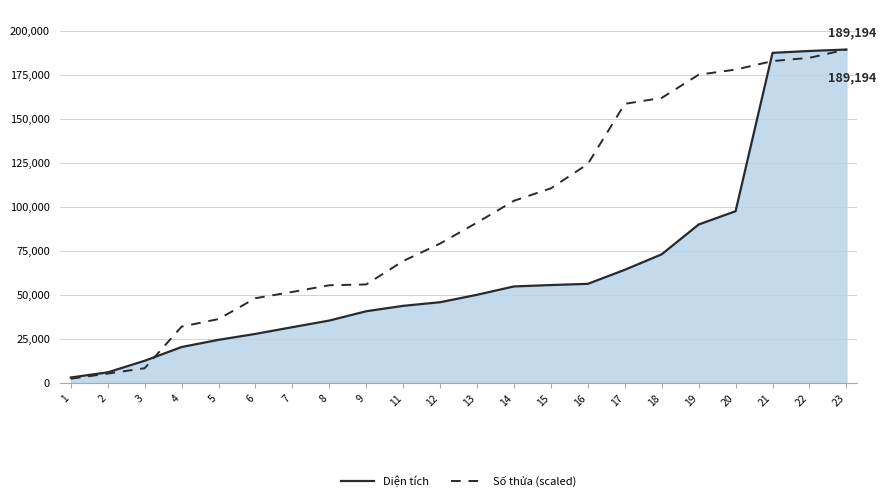

At which label is Diện tích closest to 96102?

20